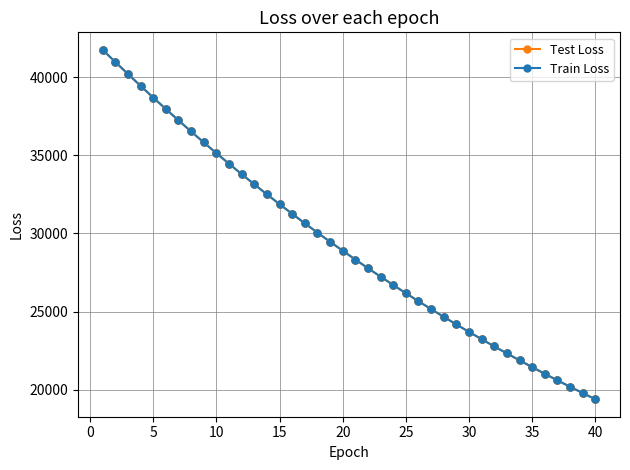

At how many categories does at least one series exceed 35382?

9